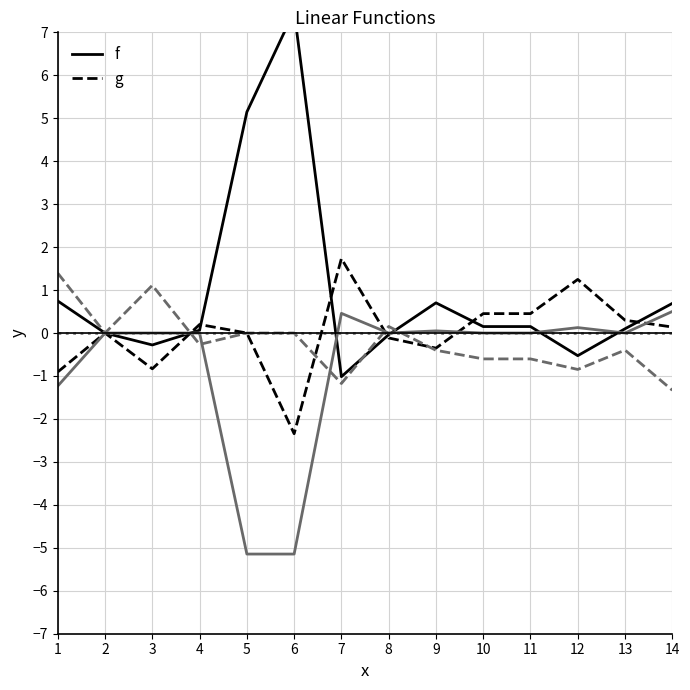

At which label does col_3 reach its minimum?

5